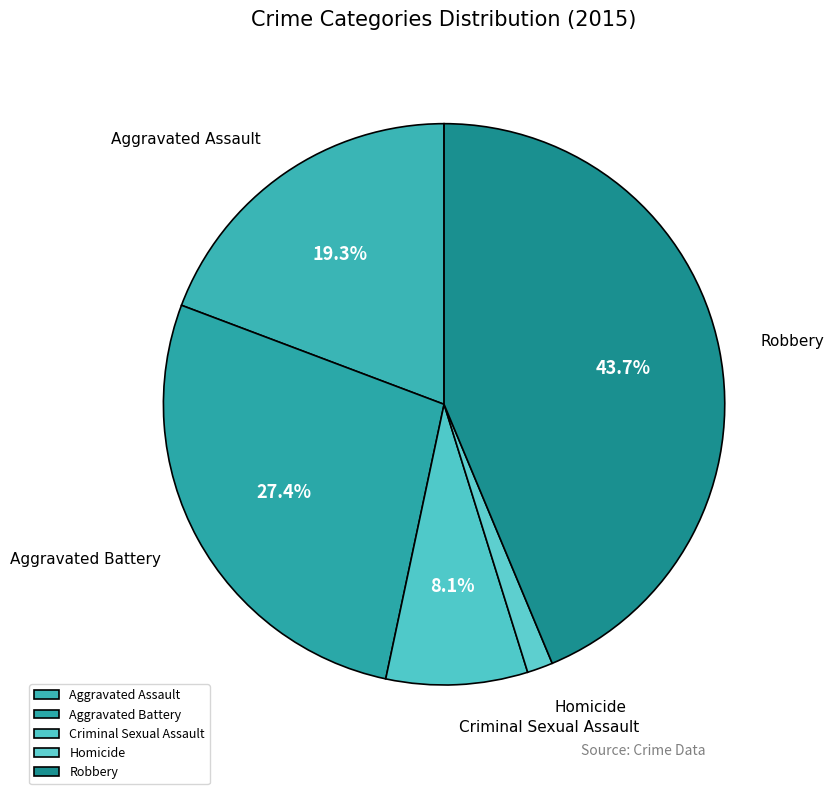

Between Aggravated Battery and Criminal Sexual Assault, which is larger?

Aggravated Battery